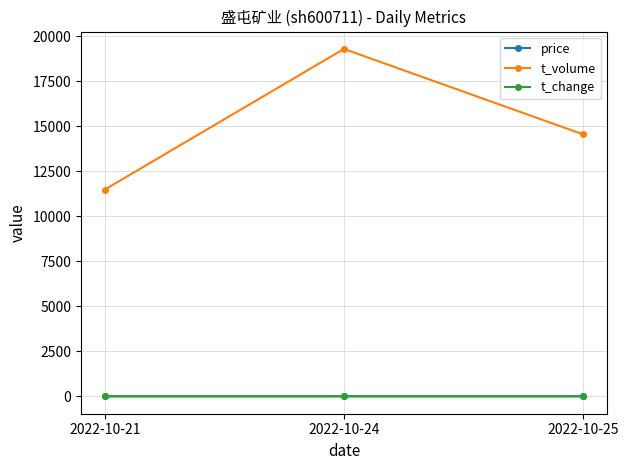

Is the value of t_volume at 2022-10-21 greater than the value of t_change at 2022-10-24?

Yes